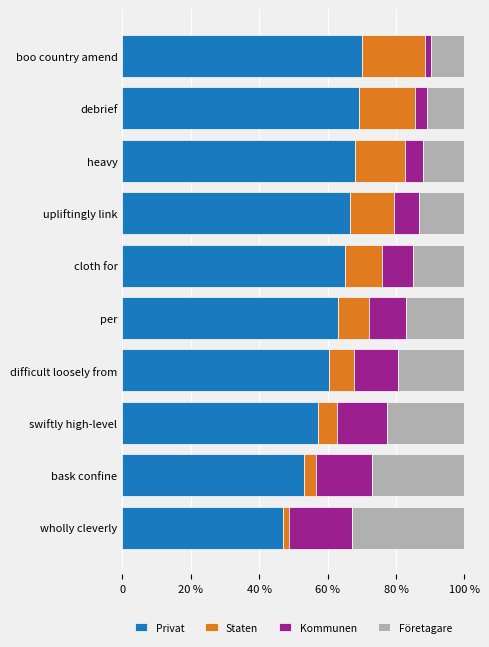

Which category has the highest value in the Privat series?

boo country amend